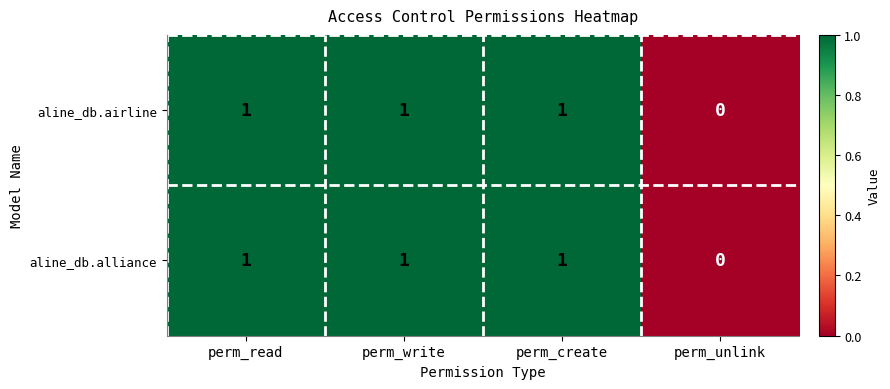

The aline_db.alliance series shows 1 at perm_create. True or false?

True